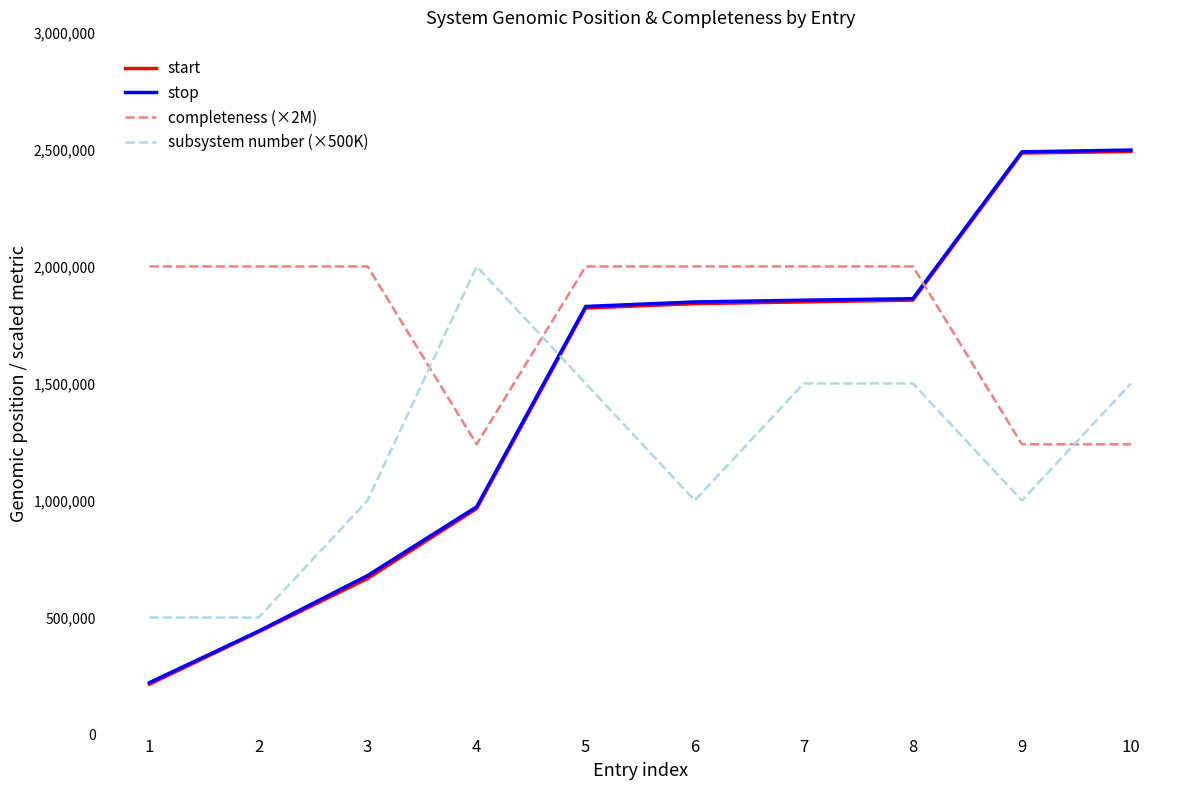

What is the average value of the subsystem number (×500K) series?

1200000